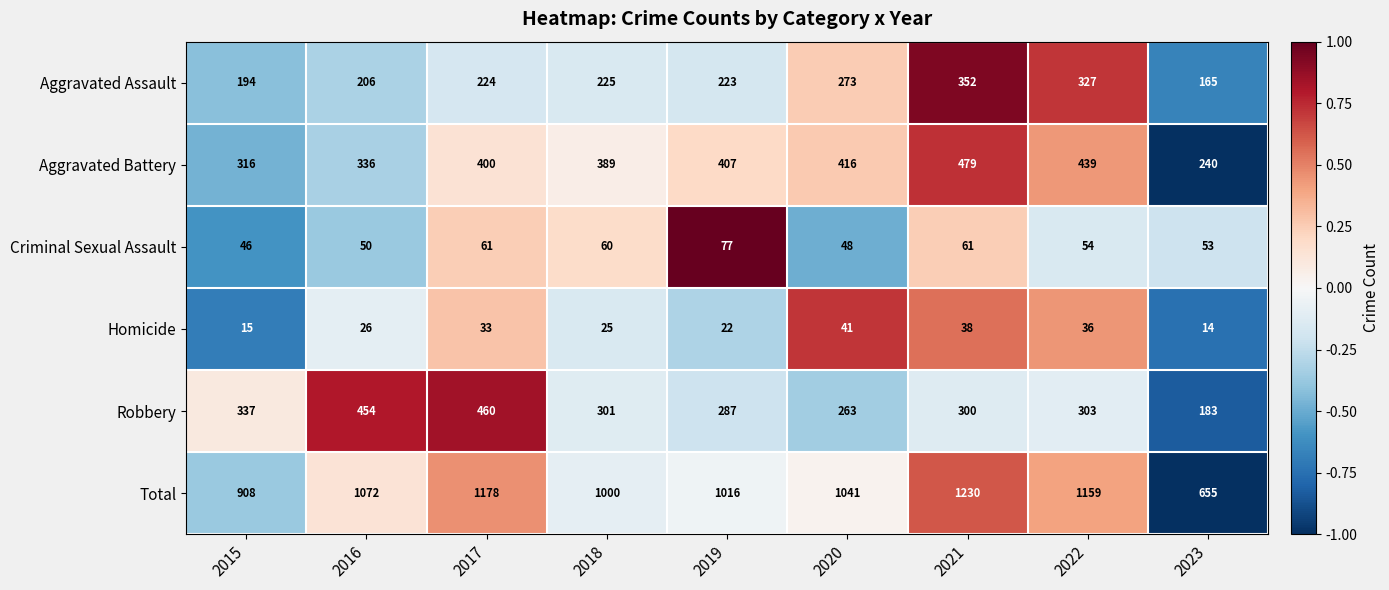

What is the average value of the Aggravated Assault series?

243